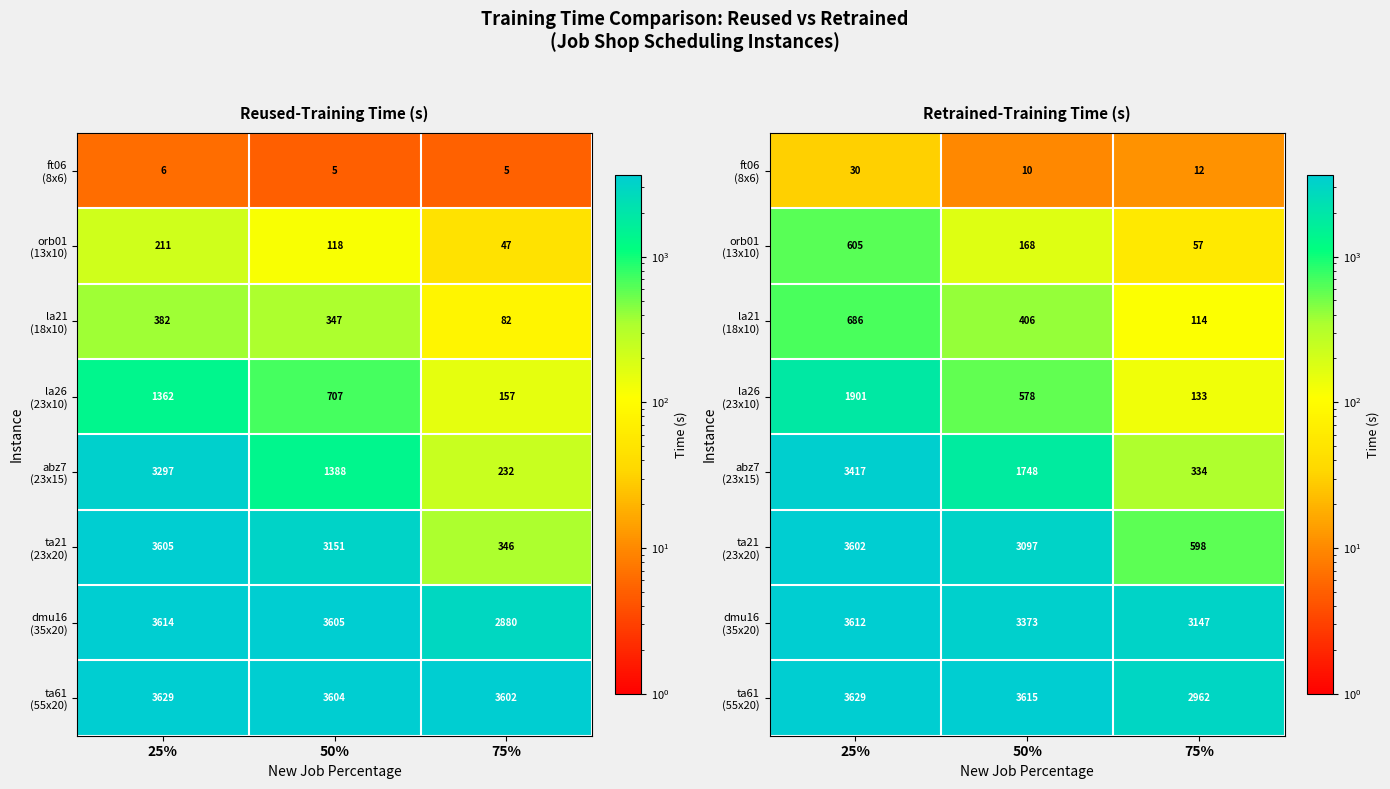

Is it true that orb01 (13x10) equals 167.8 at 50%?

True